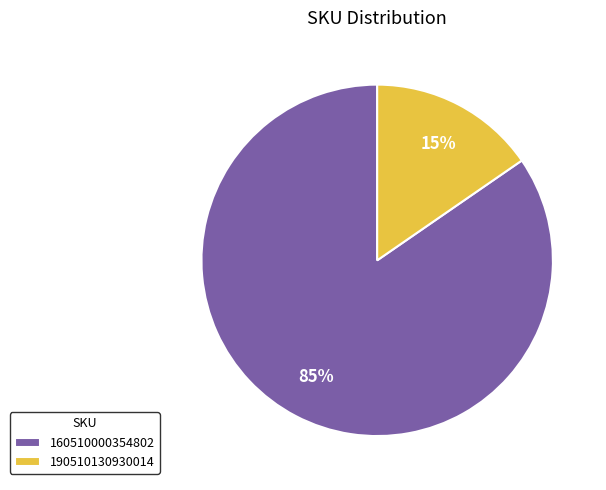

How many slices are in this pie chart?

2